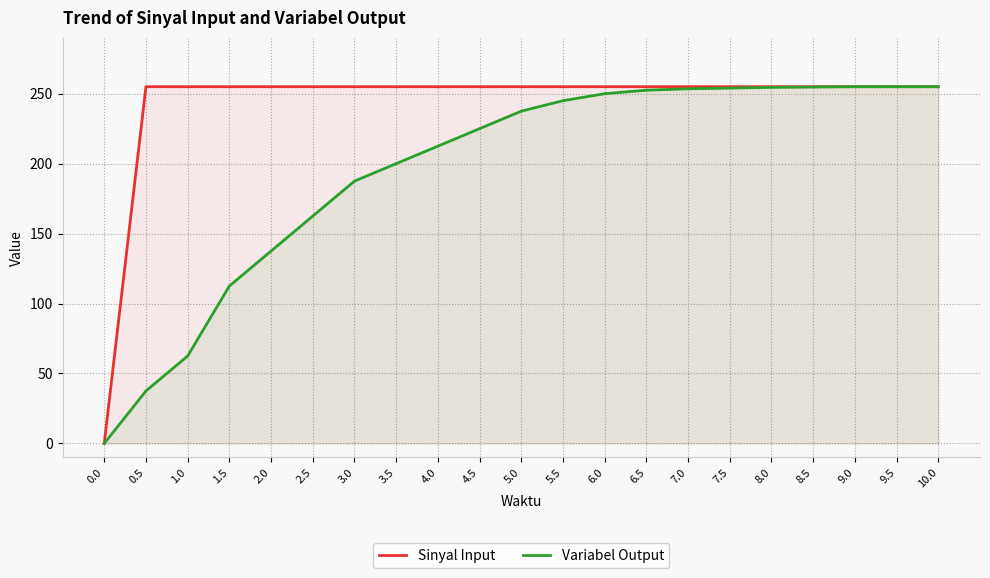

What is the approximate value of Sinyal Input at 4.5?

255.0